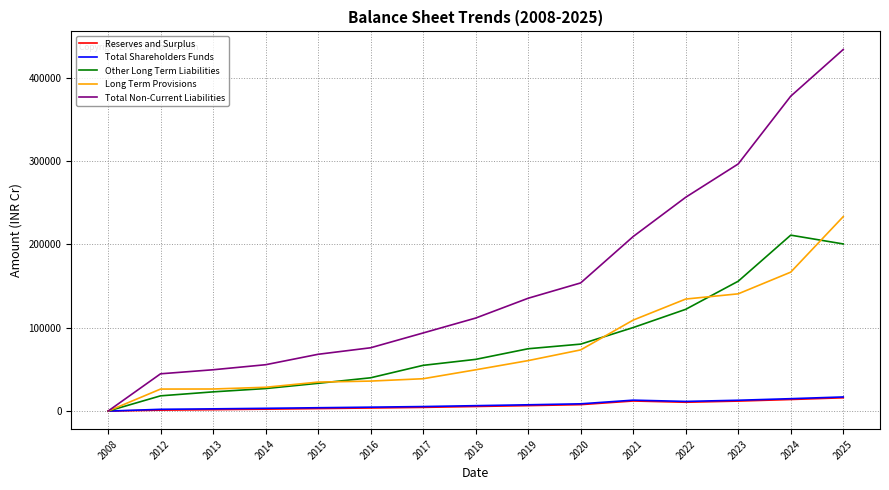

At which category is the sum across all series the highest?

2025